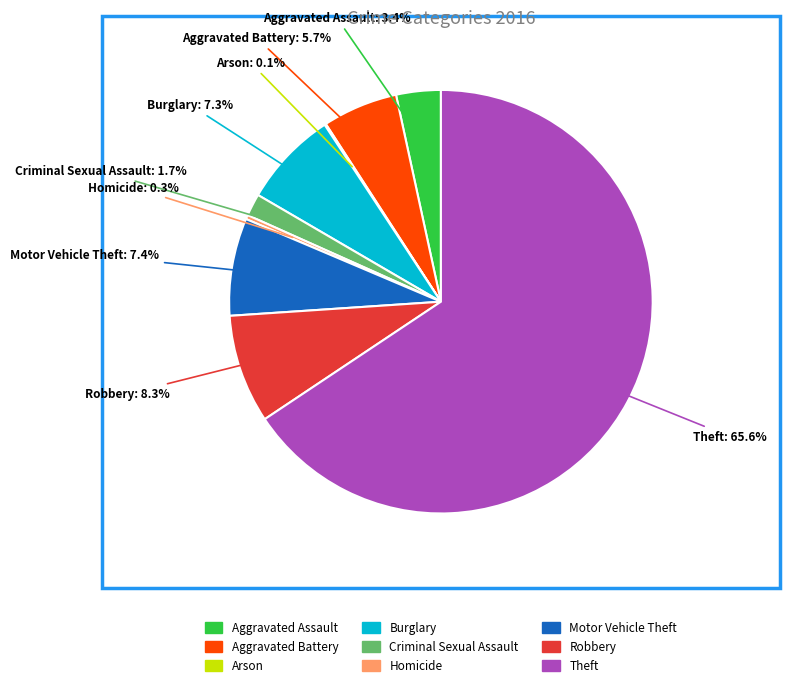

Does any single category account for the majority?

Yes